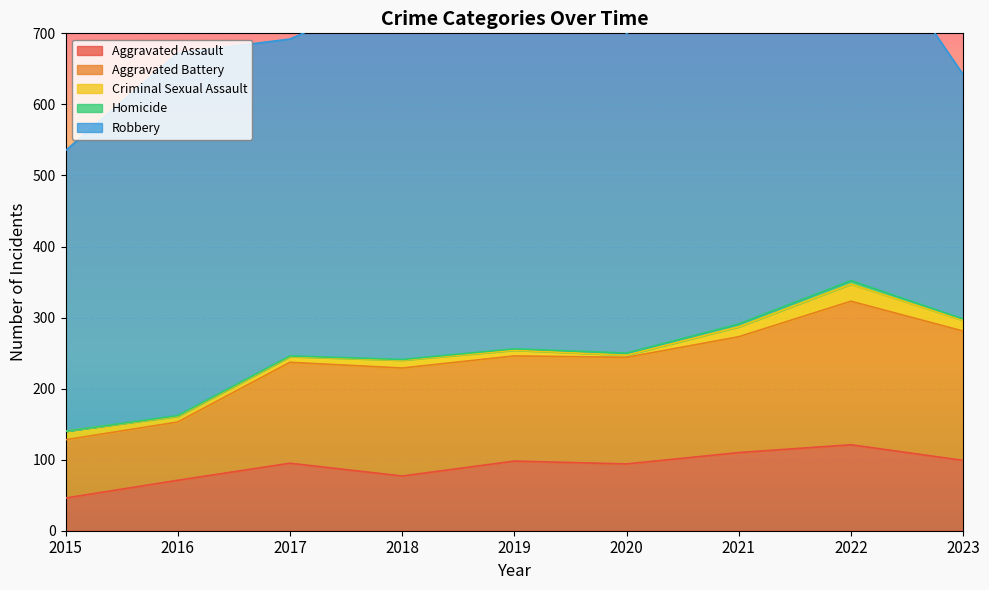

Rank the series at 2022 from highest to lowest value.

Robbery, Aggravated Battery, Aggravated Assault, Criminal Sexual Assault, Homicide